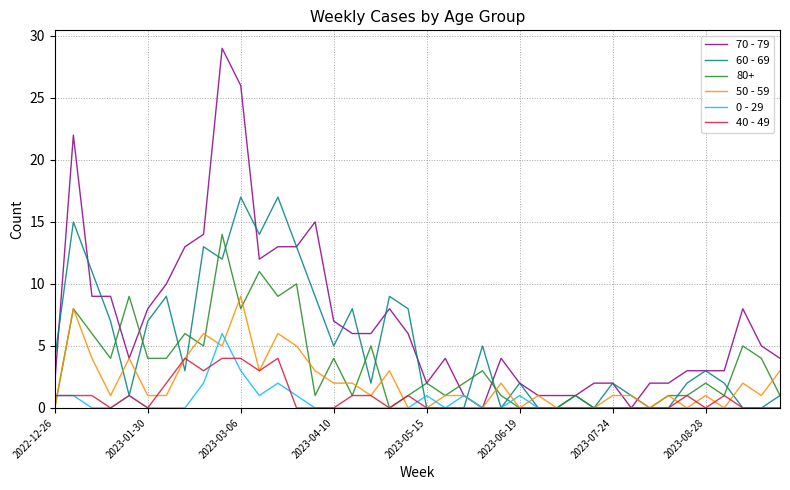

True or false: 50 - 59 has more than 2 interior local peaks.

True